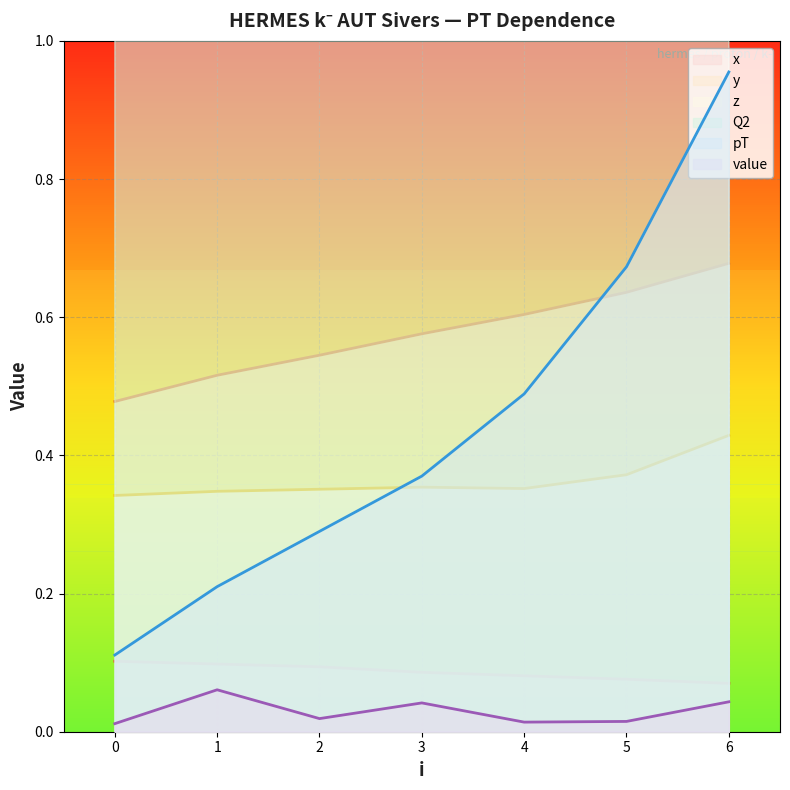

What is the difference between the maximum and minimum values in the y series?

0.2